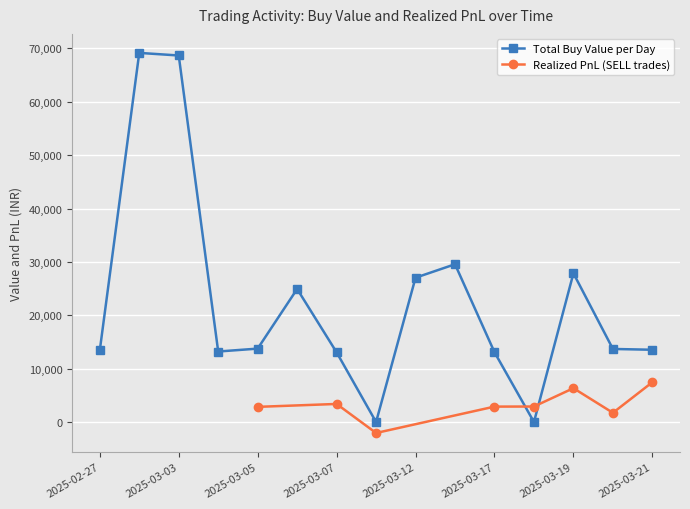

How many values in the Total Buy Value per Day series exceed 13693?

8